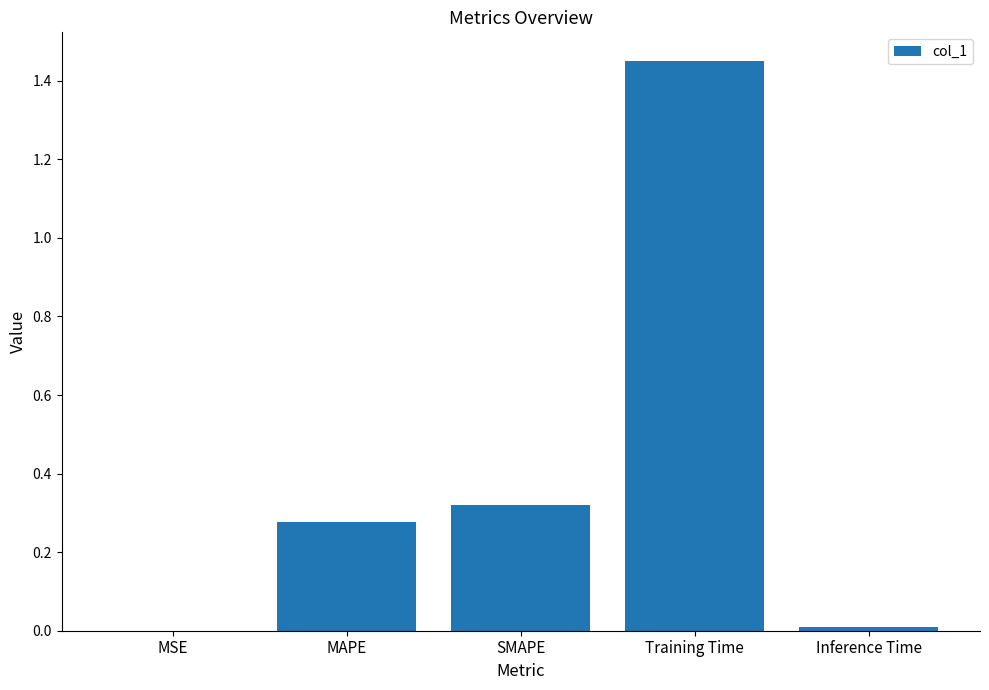

Which label corresponds to the largest value in the chart?

Training Time